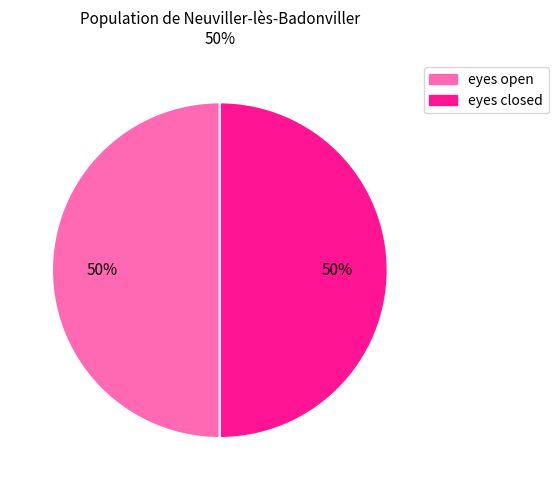

To the nearest percent, what is the average slice percentage?

50%